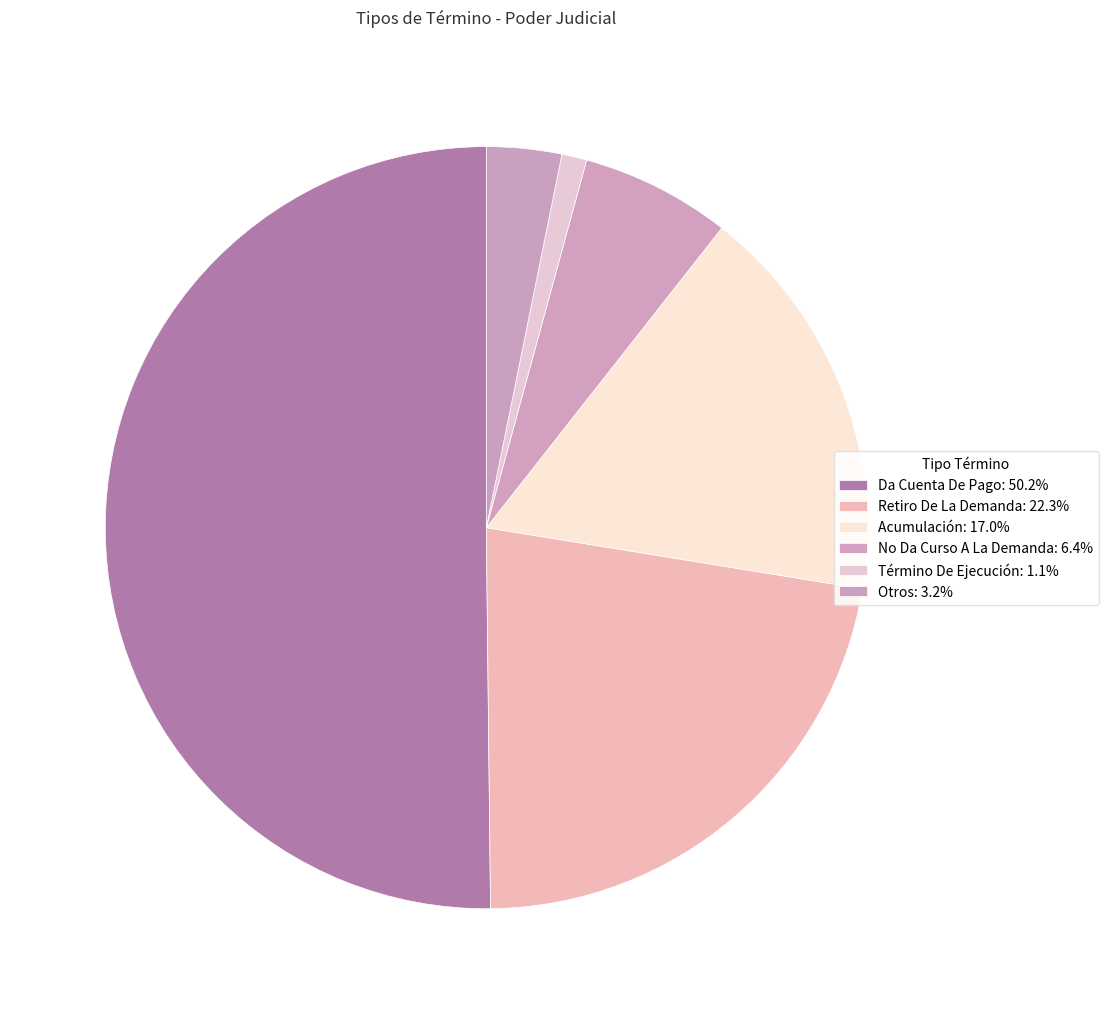

How many slices are in this pie chart?

6